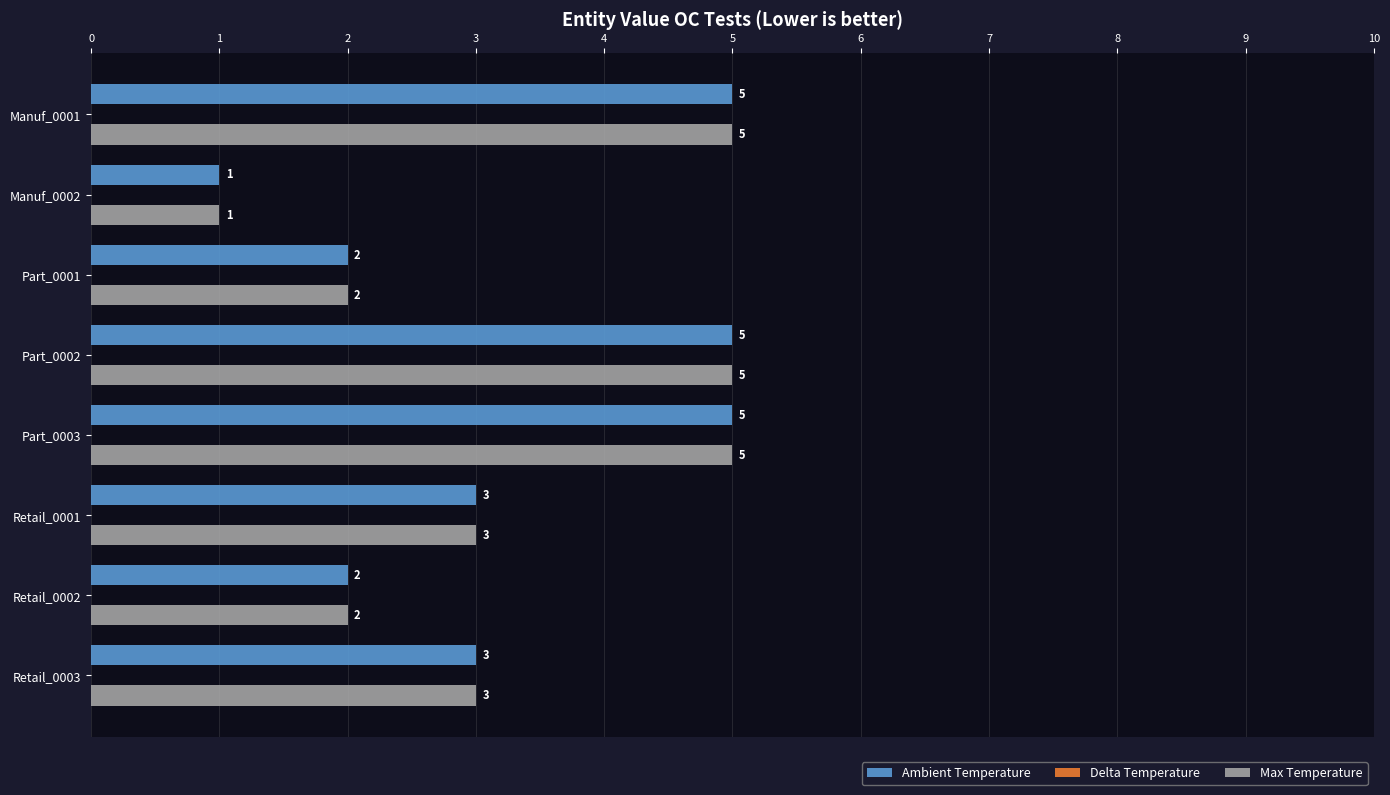

Count the Ambient Temperature values in the range 2 to 5.

7